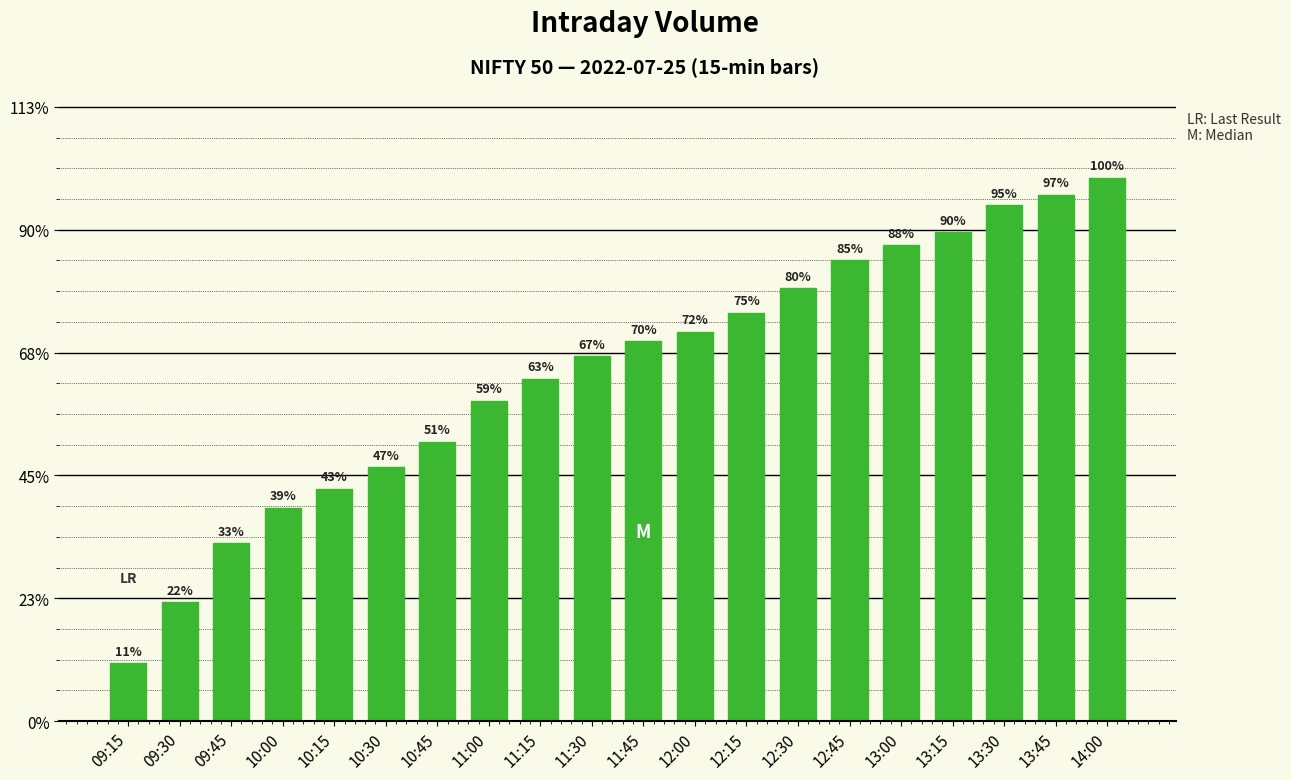

Reading left to right, what are all the values shown in this chart?

09:15=94779	09:30=193678	09:45=289376	10:00=347449	10:15=378756	10:30=413783	10:45=454974	11:00=521703	11:15=557706	11:30=594150	11:45=618724	12:00=634225	12:15=664970	12:30=704391	12:45=750678	13:00=774626	13:15=796085	13:30=839433	13:45=857080	14:00=884430